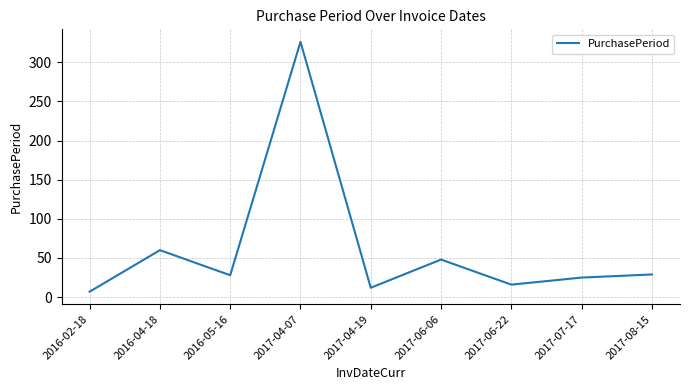

Is it true that the value at 2017-06-22 is 16?

True